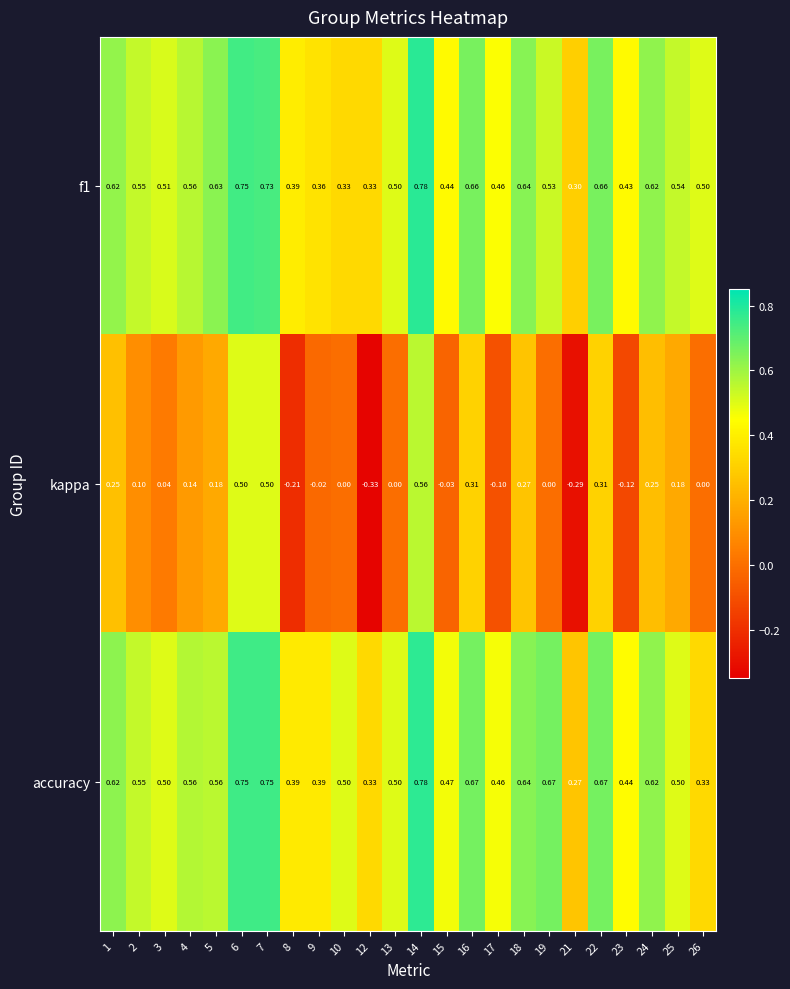

Which series has the largest range (max minus min)?

kappa